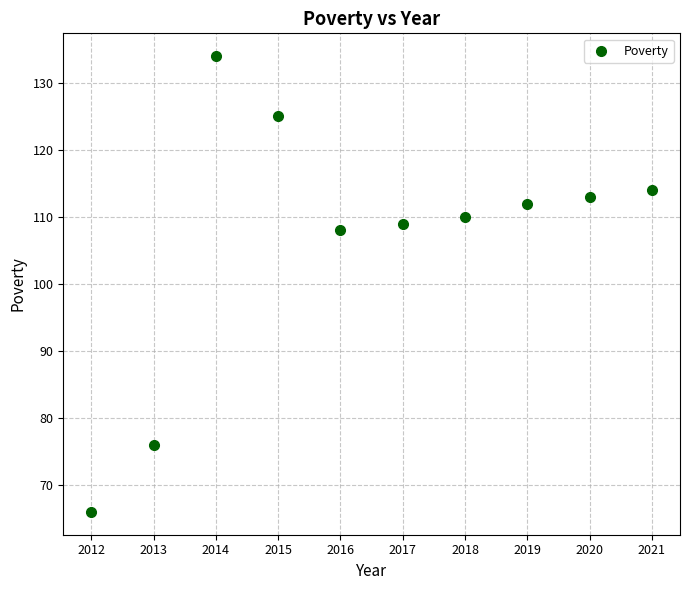

What Y value in the scatter plot is closest to 100?

108